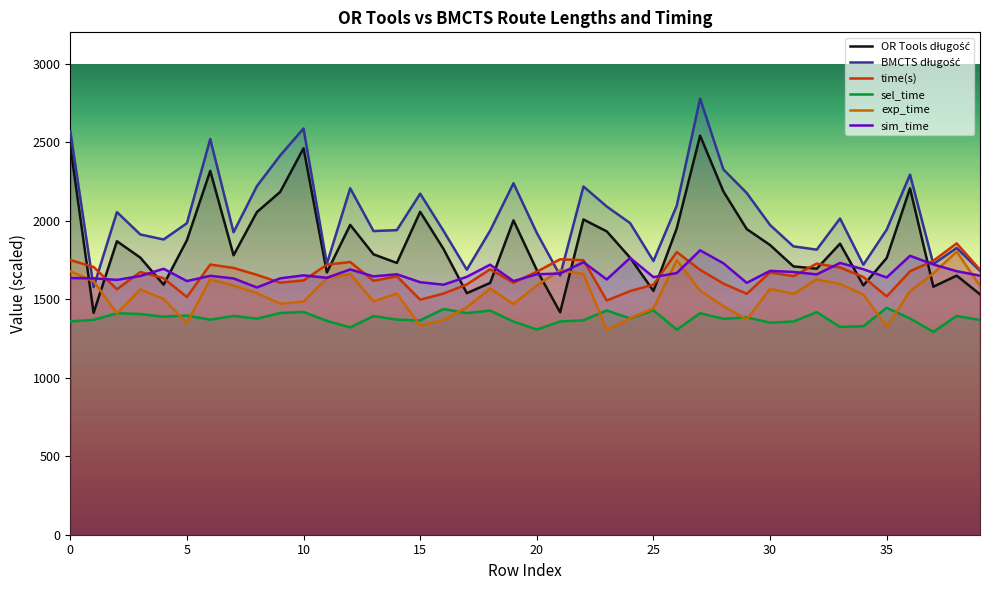

What is the difference between the maximum and minimum values in the exp_time series?

499.6